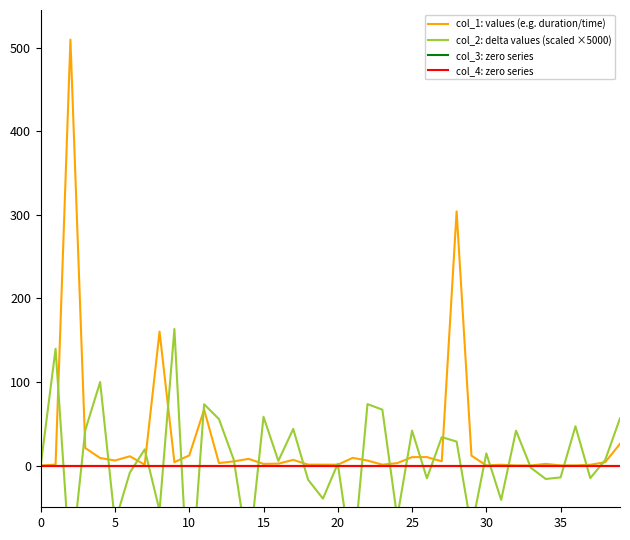

True or false: col_1: values (e.g. duration/time) and col_2: delta values (scaled ×5000) intersect in this chart.

True